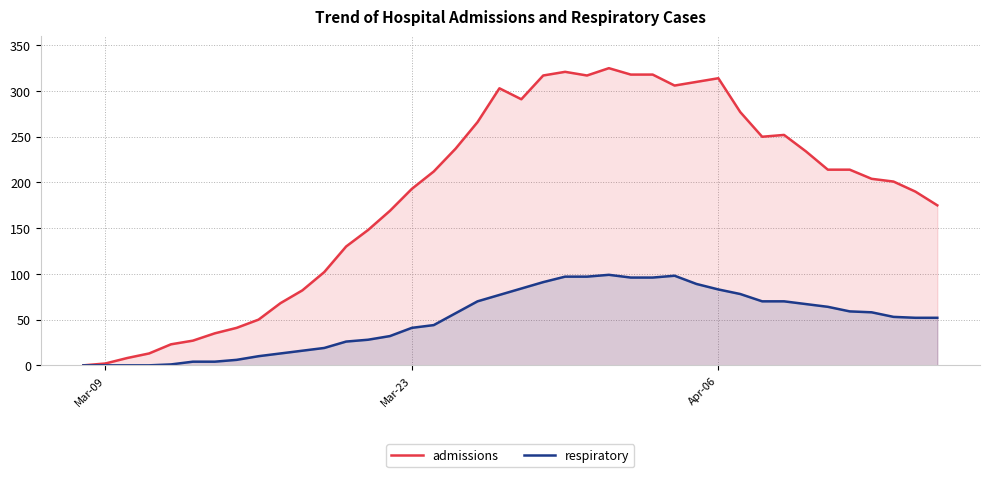

Which series has the largest total across all categories?

admissions